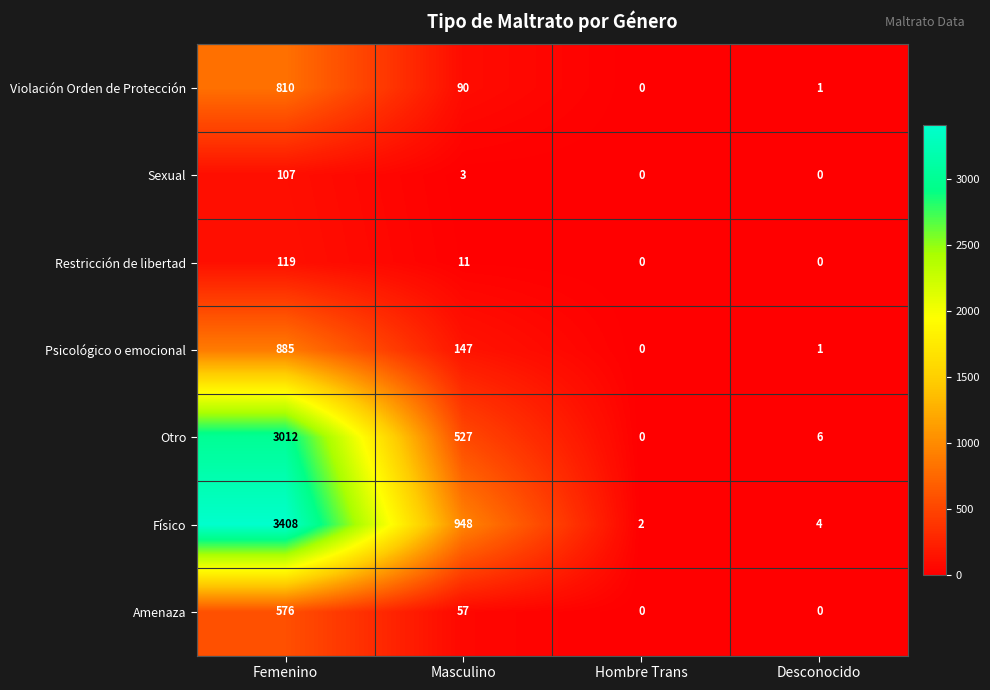

At how many categories does at least one series exceed 133?

2